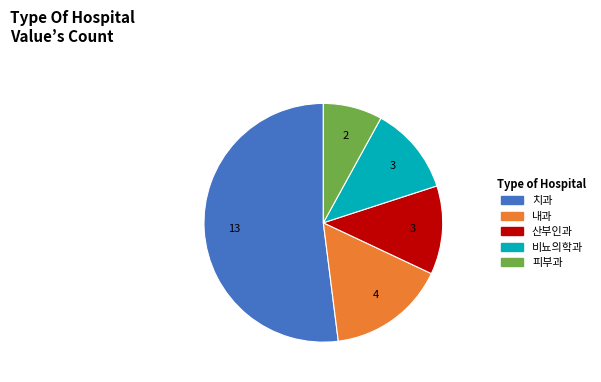

How many slices are in this pie chart?

5